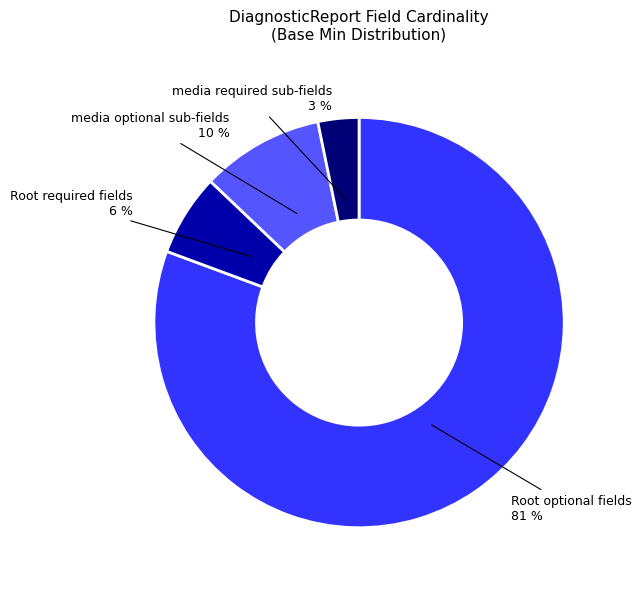

Is there any slice that represents more than half of the pie?

Yes